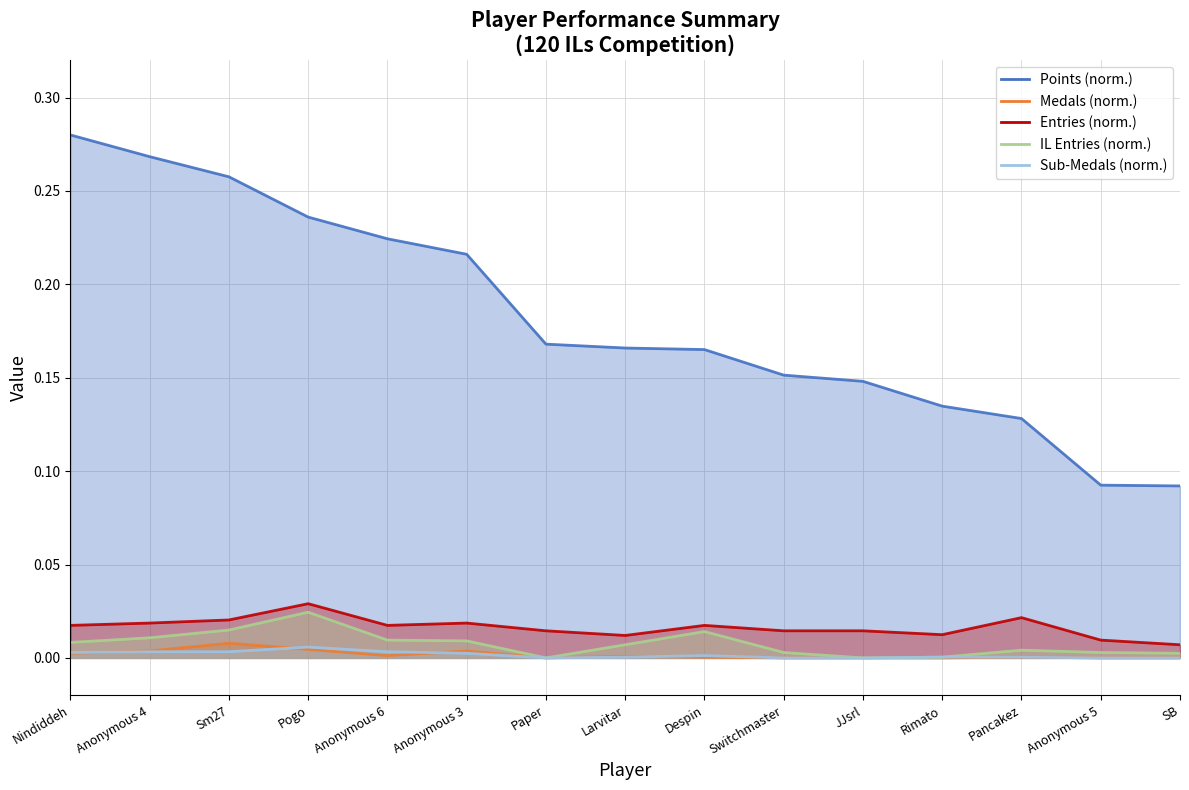

How many distinct data groups are displayed?

5